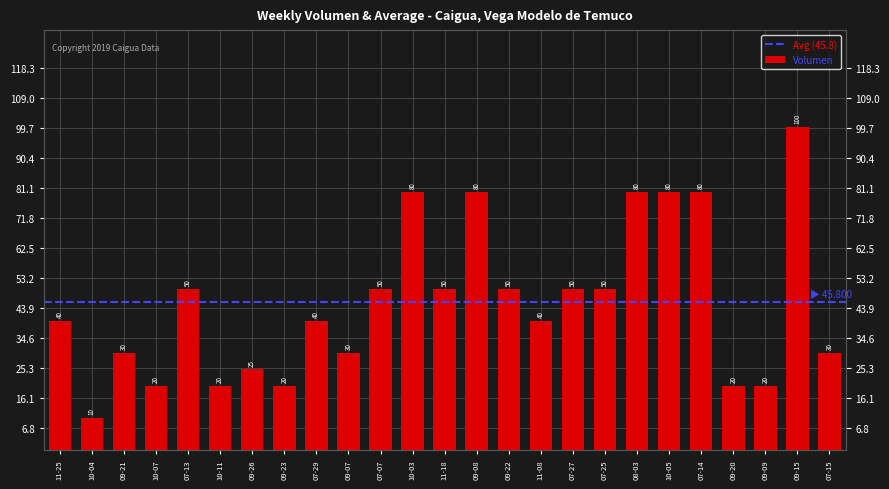

Where does the data first go above 40?

07-13